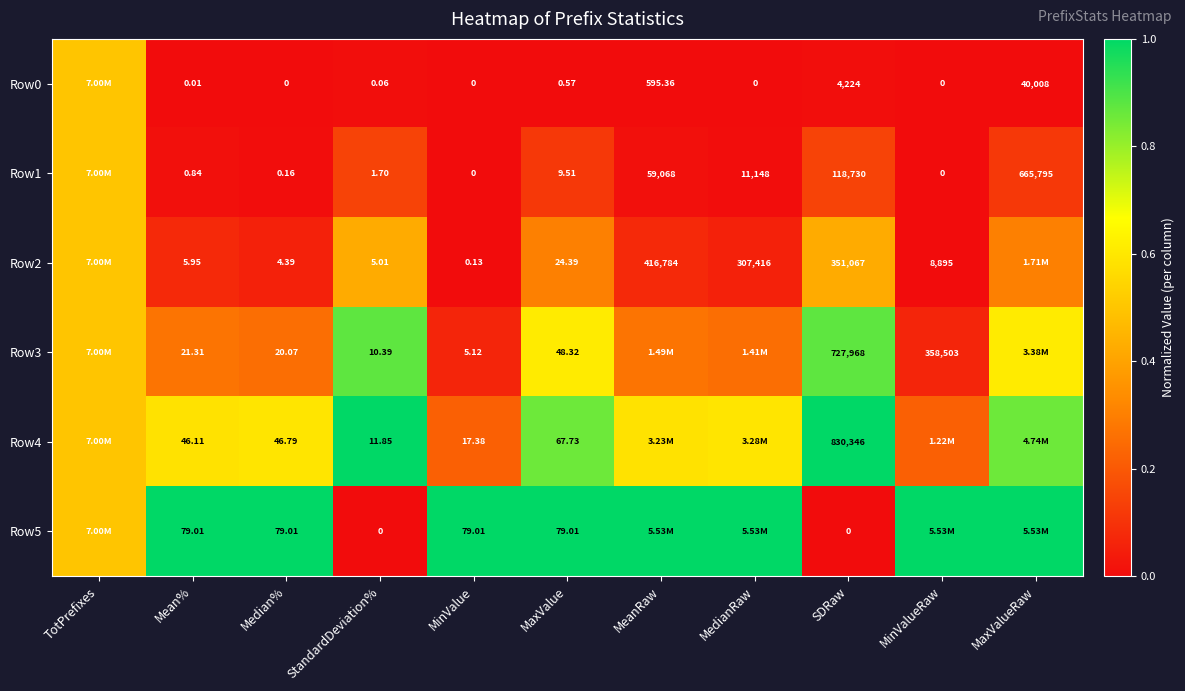

Is the value of Row2 at Mean% greater than the value of Row3 at MinValueRaw?

No